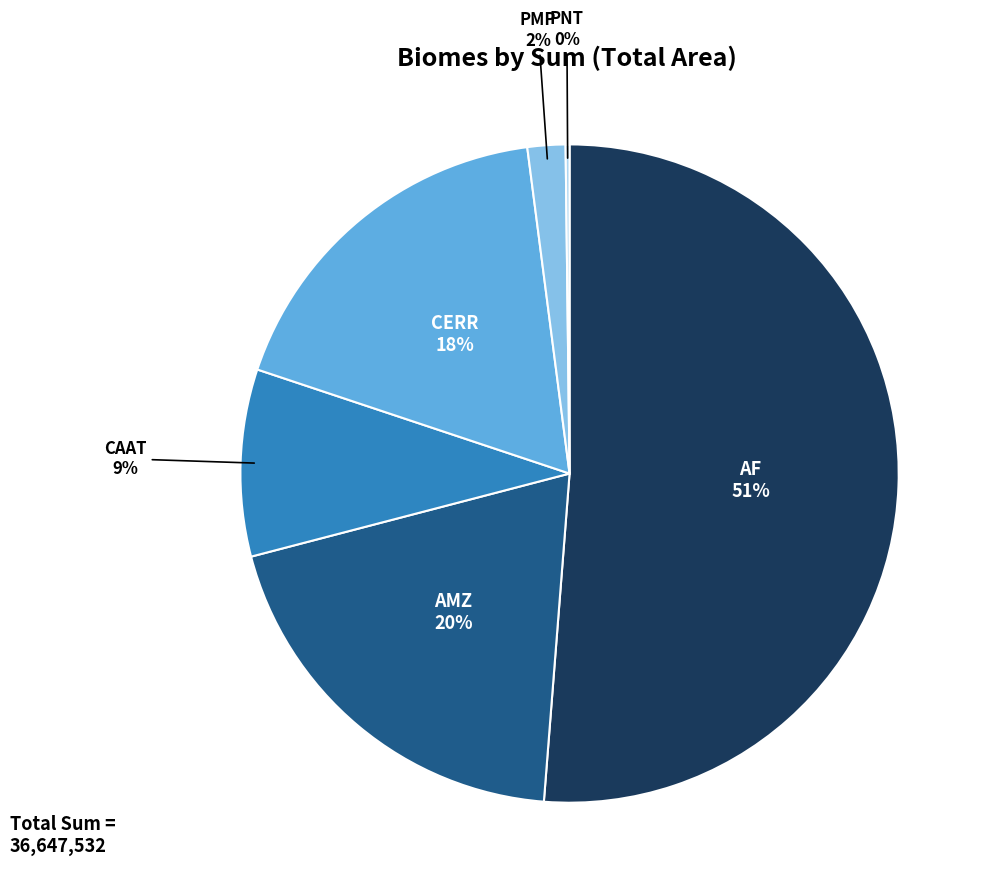

To the nearest percent, what is the difference between the largest and smallest slice percentages?

51%